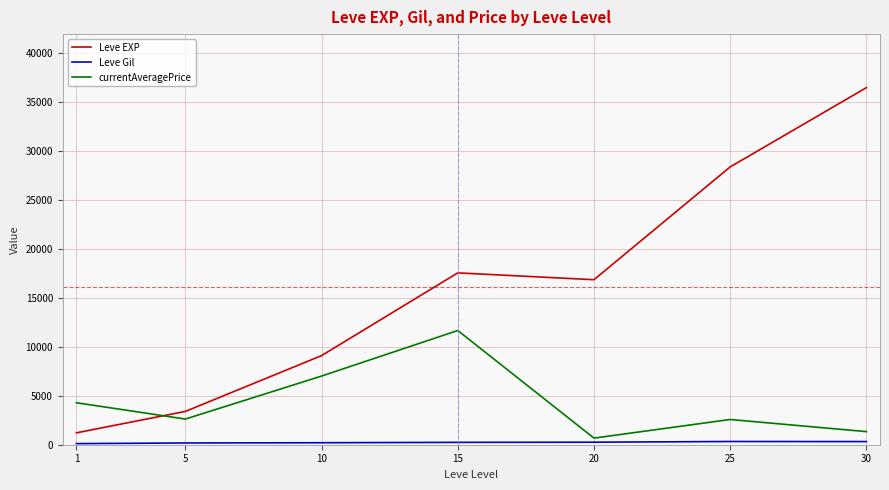

Does the chart display data point markers on the line(s)?

No